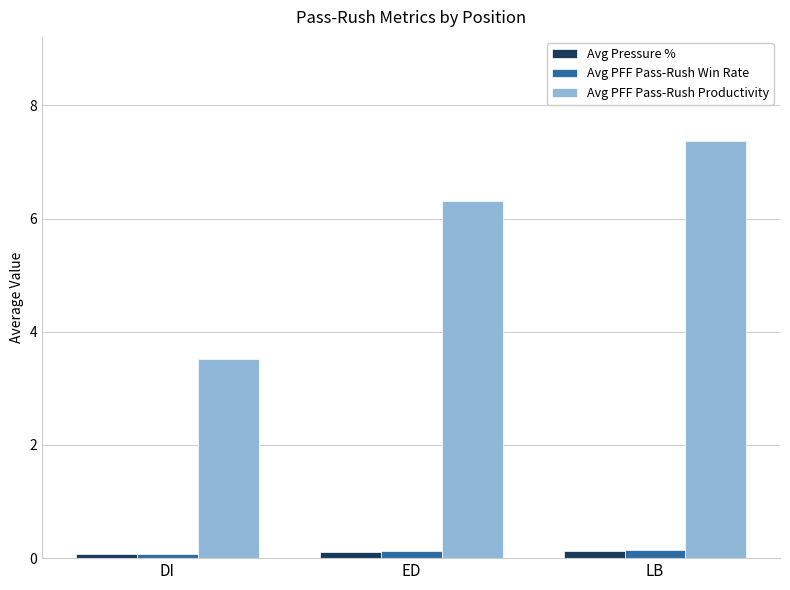

What is the sum of all Avg Pressure % values?

0.3